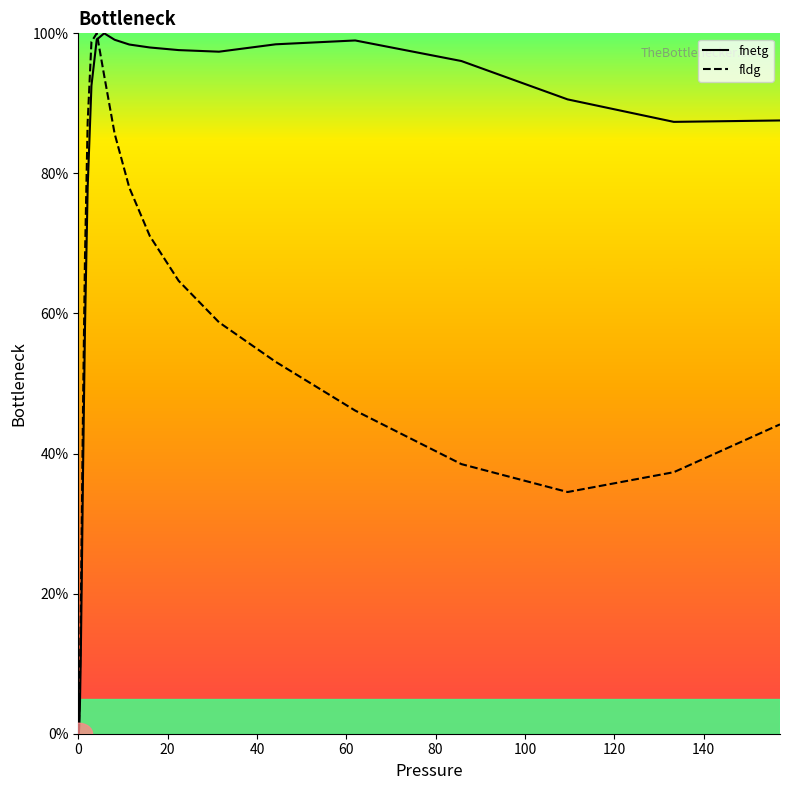

Is this an area chart (filled region under the line)?

No